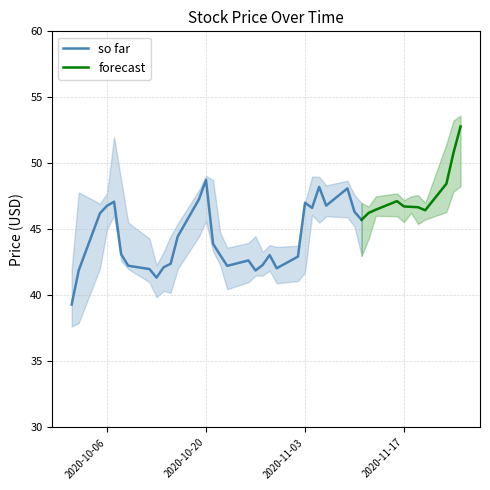

Reading left to right, extract all data points from this chart.

close: 39.3	41.9	46.2	46.8	47.1	43.1	42.2	42.0	41.3	42.1	42.4	44.5	47.3	48.8	43.9	43.1	42.2	42.7	41.9	42.3	43.1	42.1	42.9	47.0	46.6	48.2	46.8	48.1	46.3	45.7	46.2	46.5	47.1	46.7	46.7	46.7	46.5	48.5	50.8	52.8
high: 42.0	47.8	47.0	47.7	52.0	48.7	45.5	44.3	42.3	43.3	44.5	45.4	48.0	49.0	48.8	44.8	43.6	44.0	44.5	43.3	43.8	43.7	43.8	47.0	49.0	49.0	48.3	48.7	47.6	47.0	46.7	47.5	47.7	47.2	47.5	47.6	47.0	51.5	53.2	53.6
low: 37.6	37.9	42.1	45.0	46.1	42.6	42.0	41.0	39.9	40.3	40.2	42.0	44.5	45.6	43.3	42.3	40.5	41.0	41.5	41.5	41.9	40.9	41.1	41.7	46.1	45.5	46.0	45.9	45.2	43.0	44.3	46.0	46.0	45.5	46.2	45.4	45.8	46.3	47.9	48.3